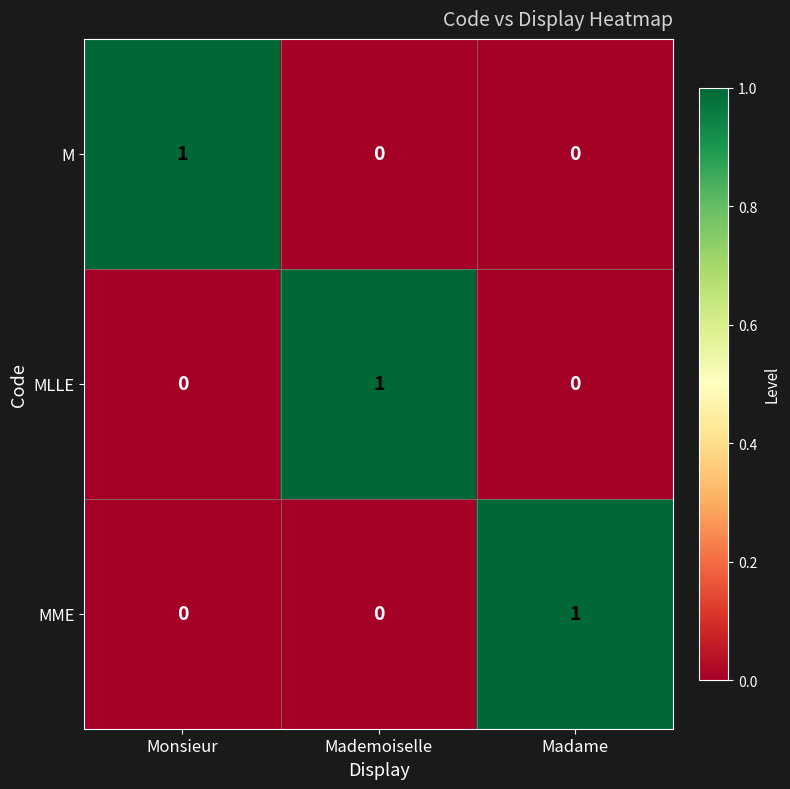

True or false: MLLE has a value of 0 at Mademoiselle.

False